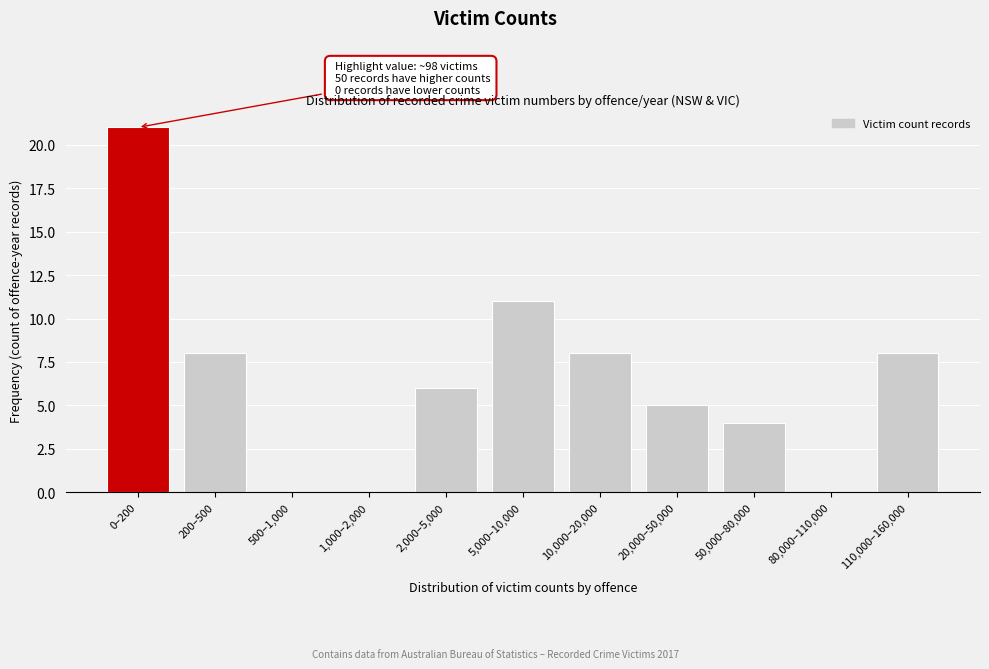

Reading left to right, transcribe all the data shown in this chart.

0–200=21	200–500=8	500–1,000=0	1,000–2,000=0	2,000–5,000=6	5,000–10,000=11	10,000–20,000=8	20,000–50,000=5	50,000–80,000=4	80,000–110,000=0	110,000–160,000=8